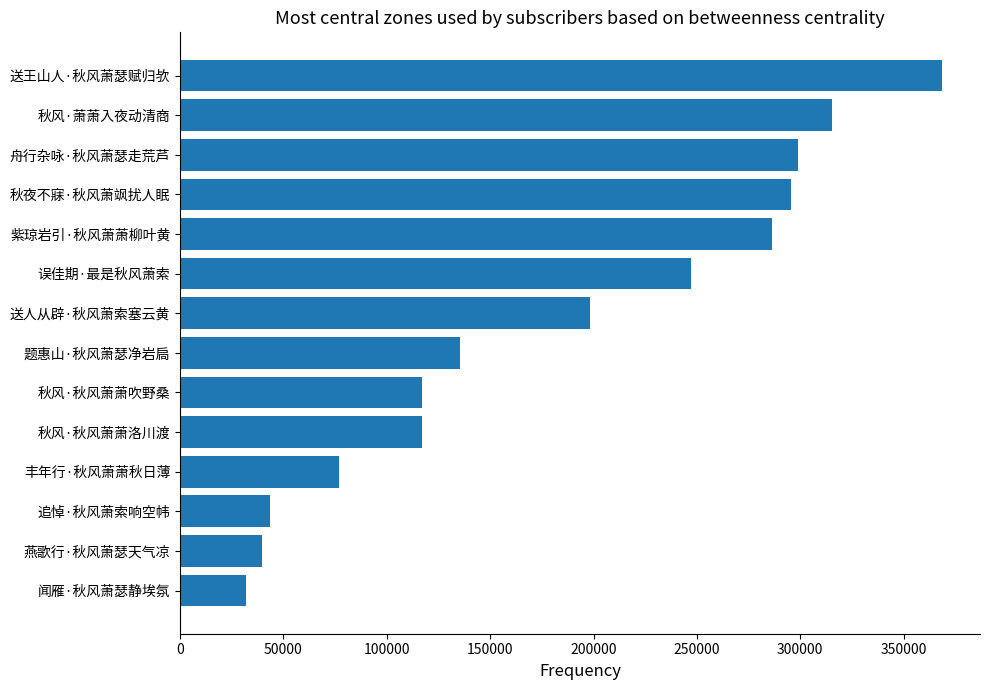

What is the ratio of the value at 秋夜不寐·秋风萧飒扰人眠 to the value at 丰年行·秋风萧萧秋日薄?

3.8